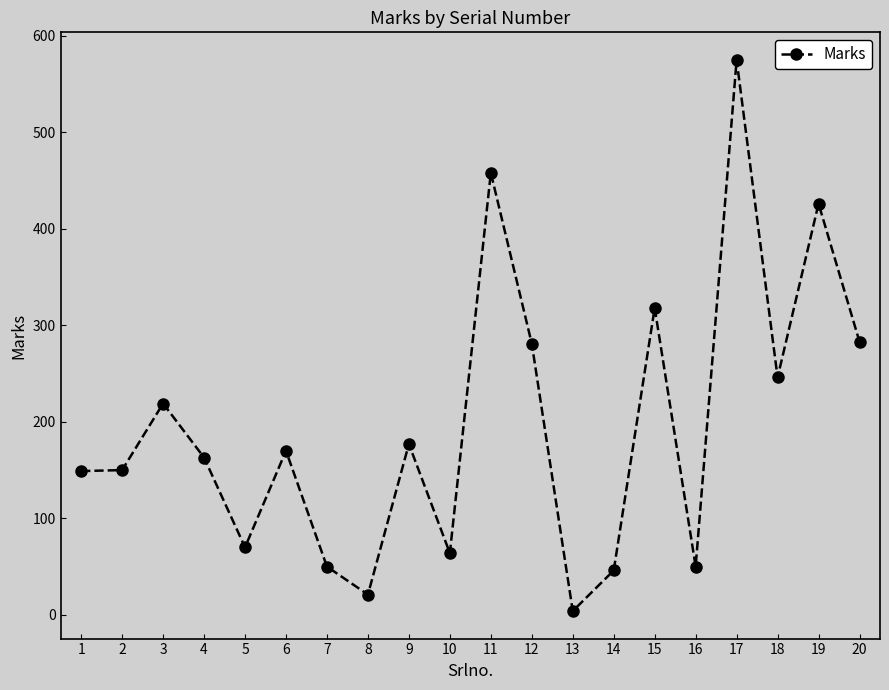

What is the change in value from 11 to 17?

+117